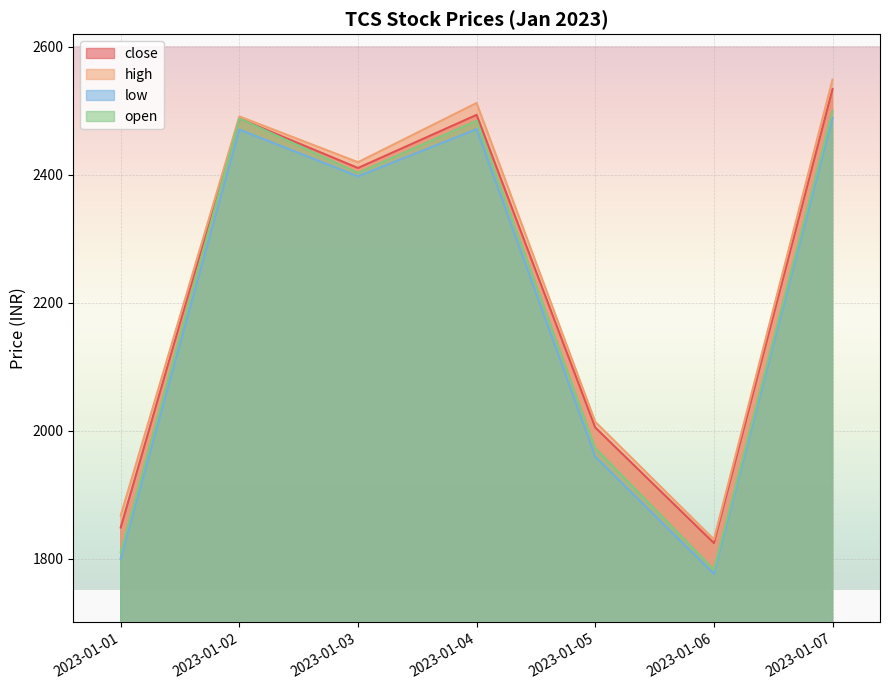

True or false: open and close intersect in this chart.

True